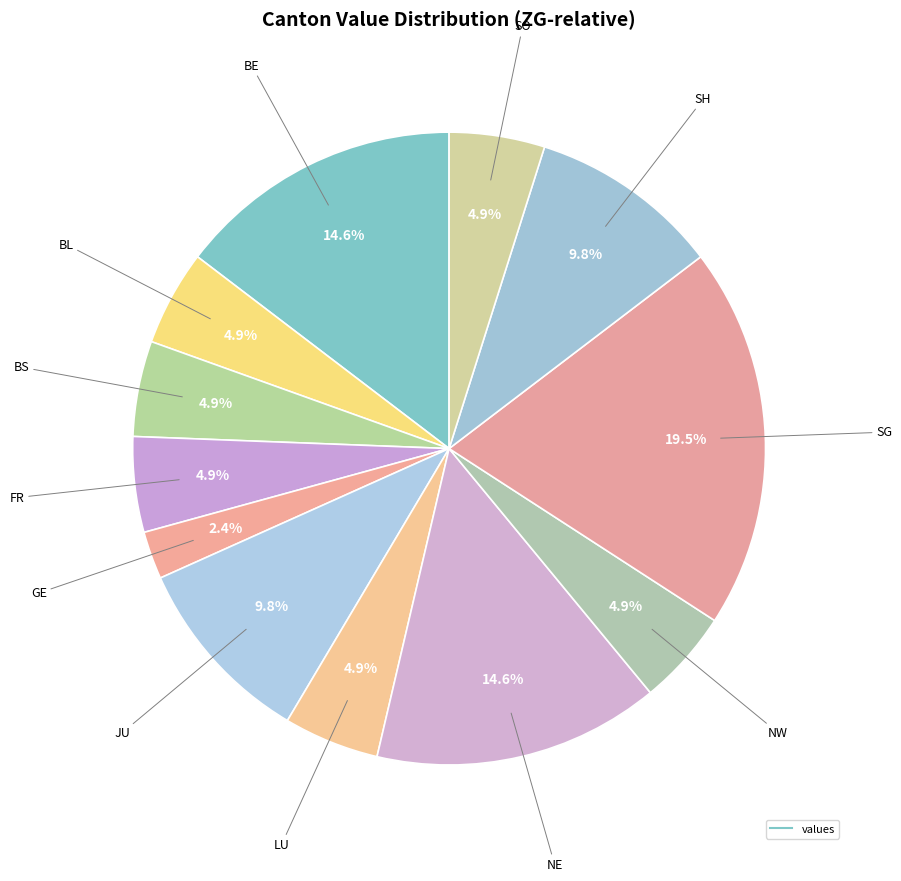

Rank the categories by value from highest to lowest.

SG, BE, NE, JU, SH, BL, BS, FR, LU, NW, SO, GE